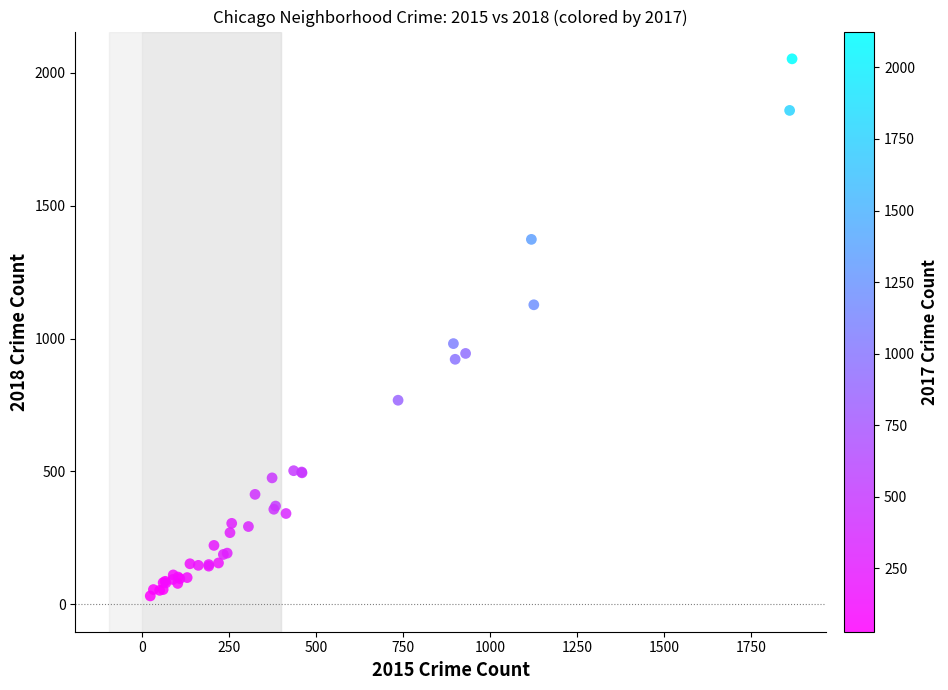

What Y value in the scatter plot is closest to 1042?

981